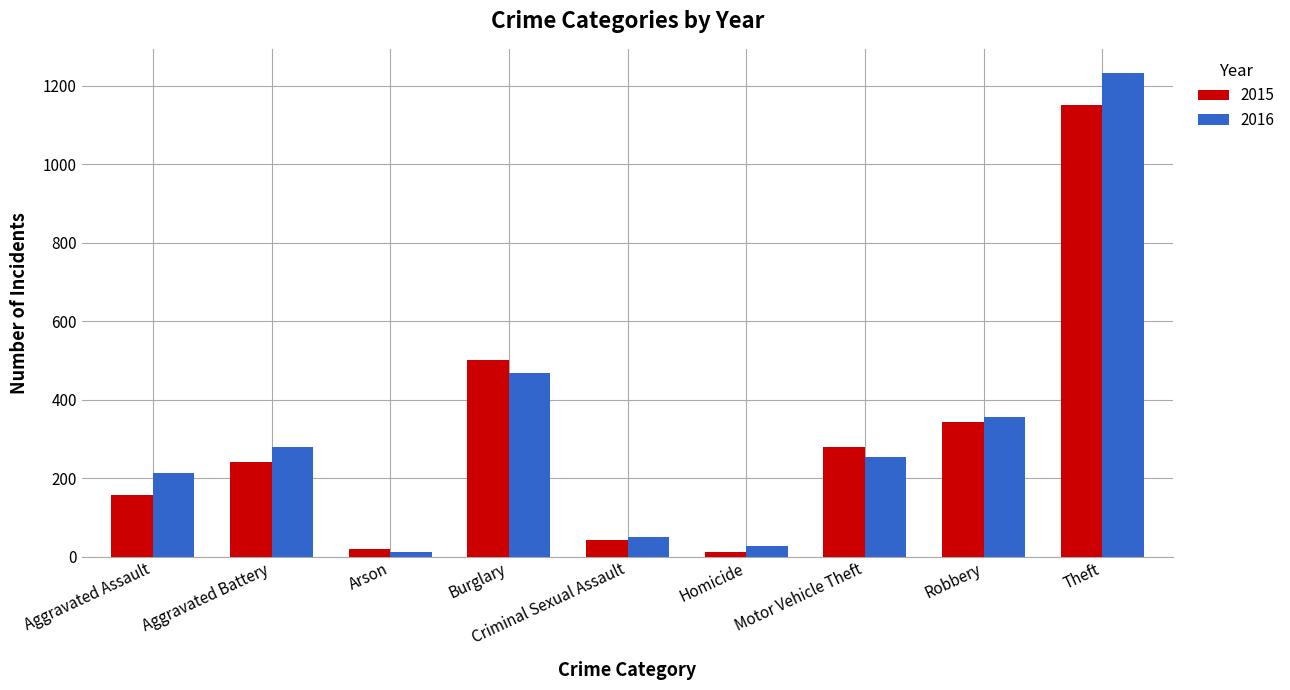

What is the sum of all 2015 values?

2745